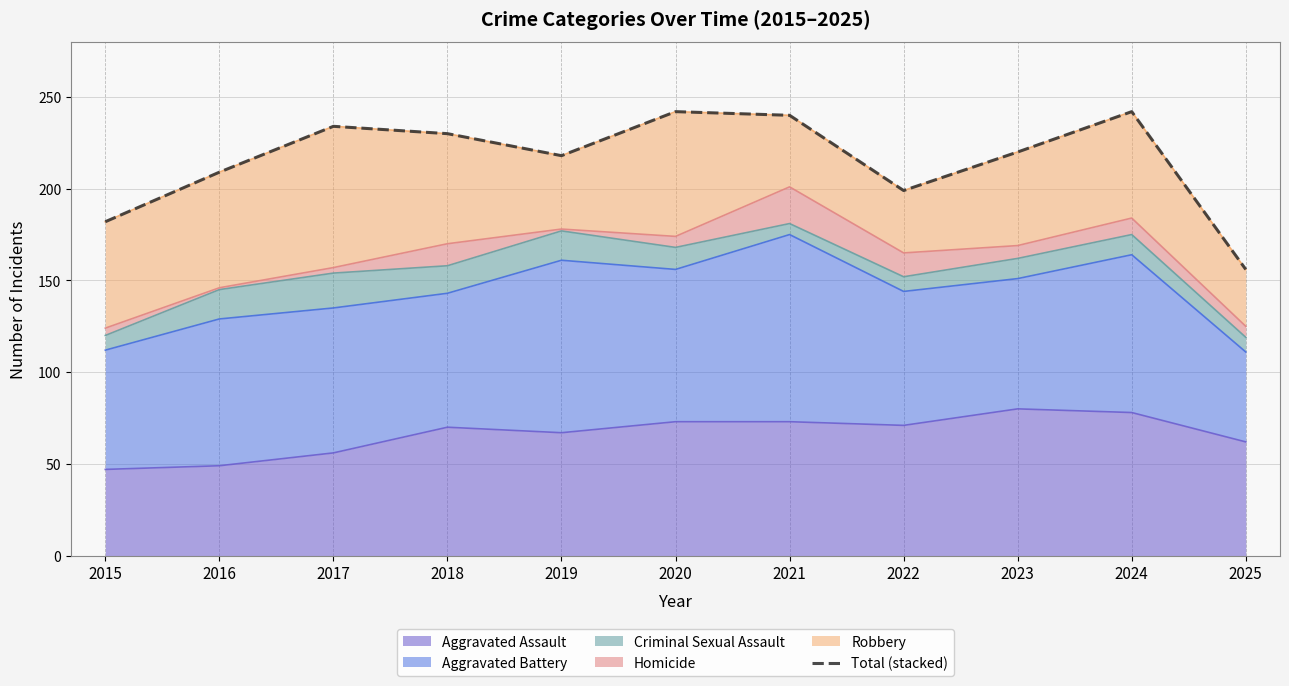

Reading left to right, extract all data points from this chart.

182	209	234	230	218	242	240	199	220	242	156